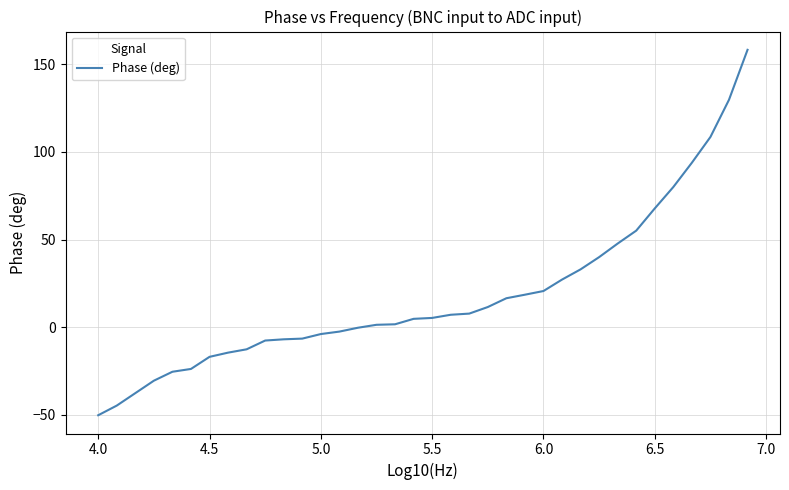

What is the difference between the maximum and minimum values?

208.4